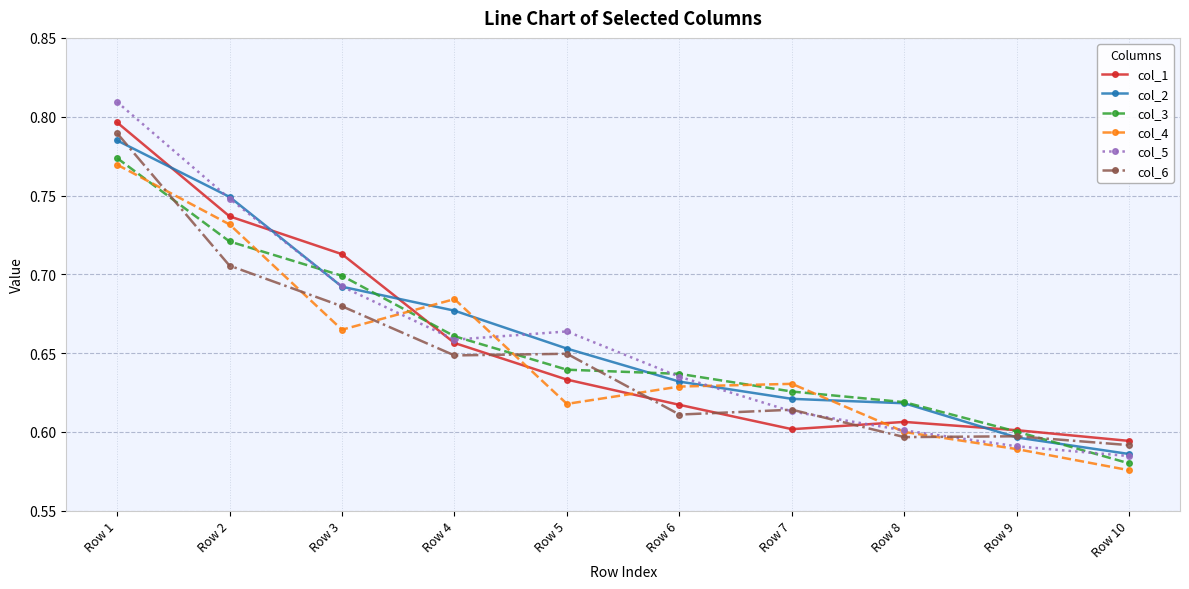

What is the difference between the col_5 values at Row 6 and Row 1?

0.2